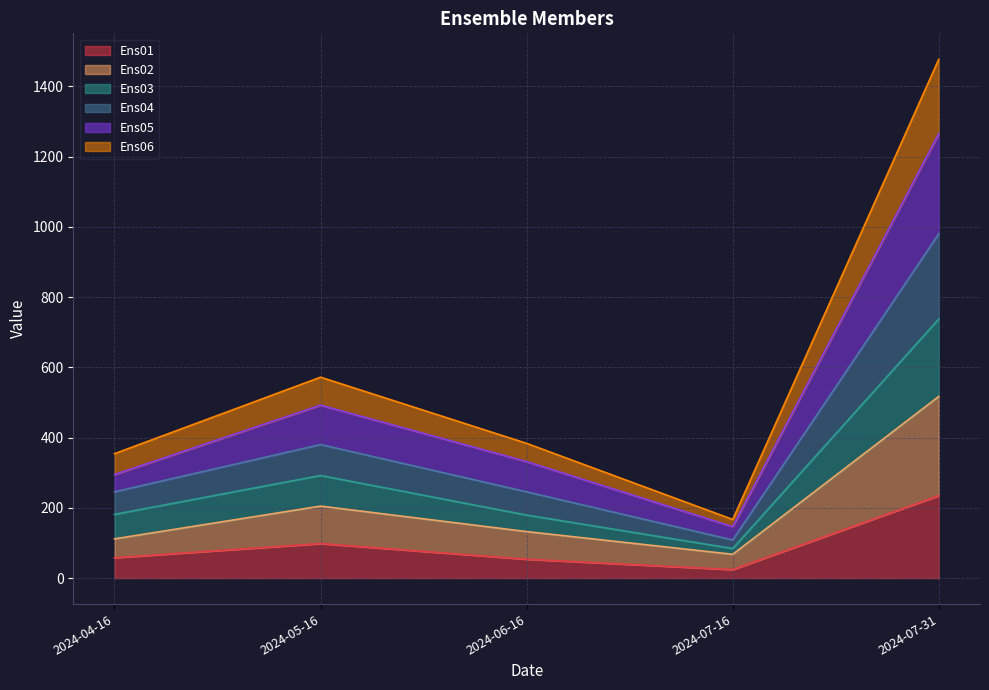

What is the label of the 4th point from the right?

2024-05-16